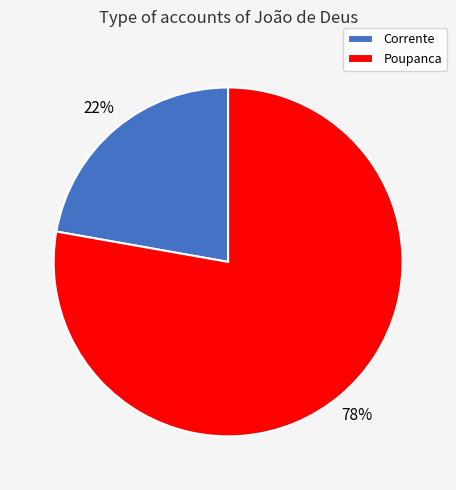

What percentage is the Poupanca slice, to the nearest percent?

78%